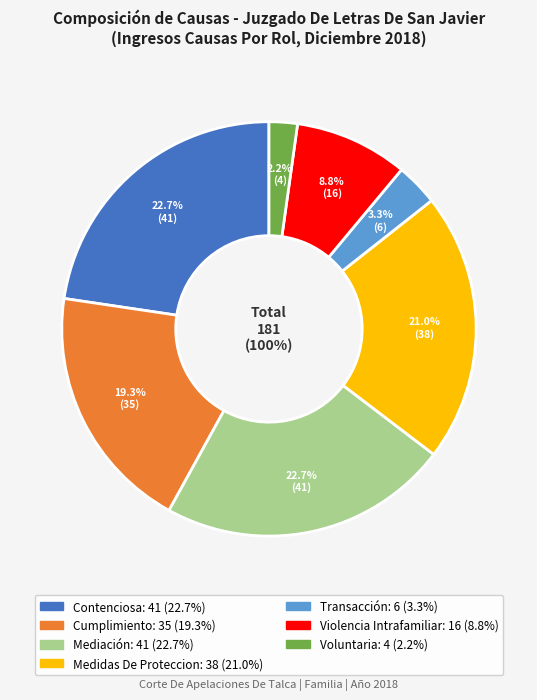

How many slices are in this pie chart?

7